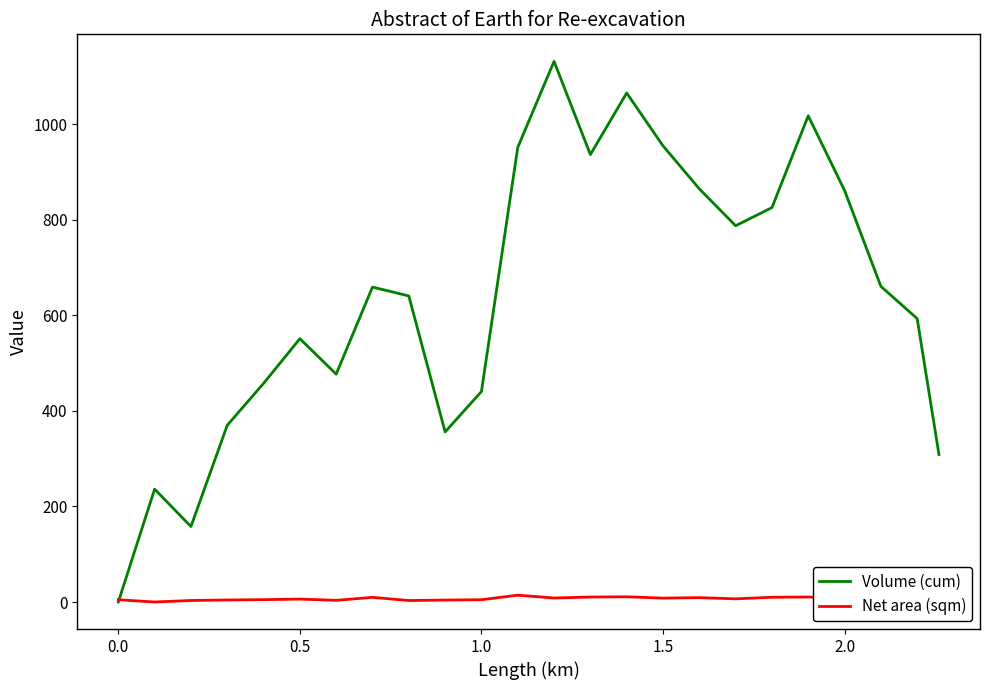

In Net area (sqm), how many points are higher than both neighbors (excluding endpoints)?

6